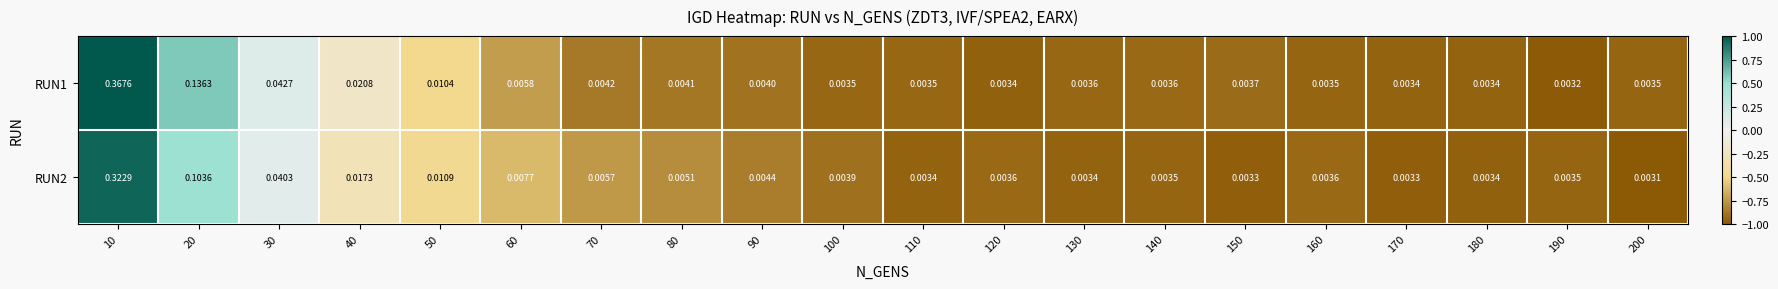

How many series are shown in this chart?

2